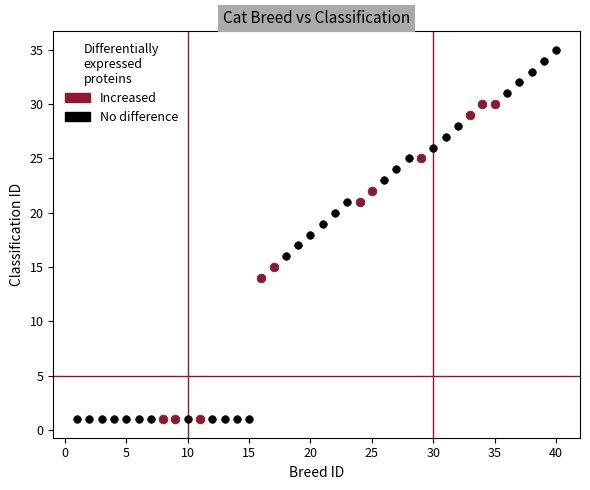

What are all the series names shown in the legend?

Increased, No difference